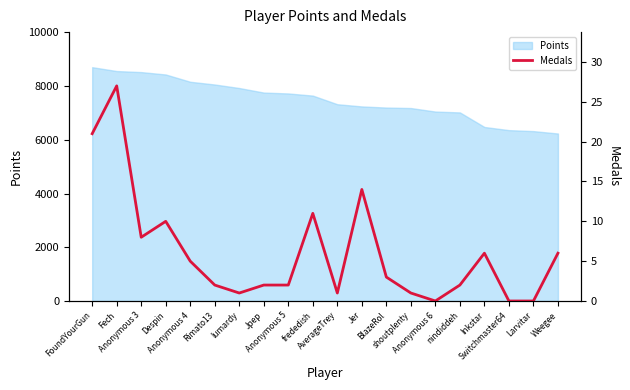

What position from the right is Larvitar?

2